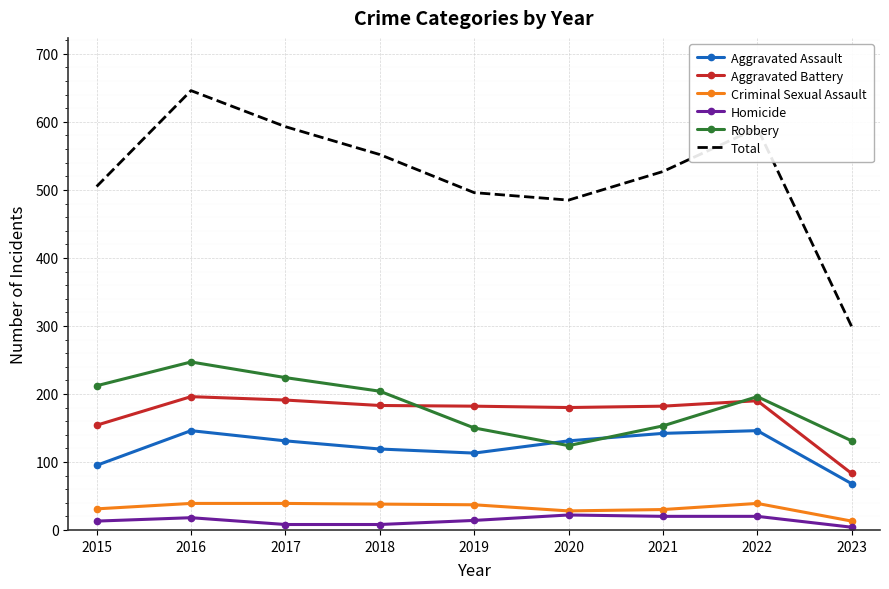

What is the average value of the Criminal Sexual Assault series?

33